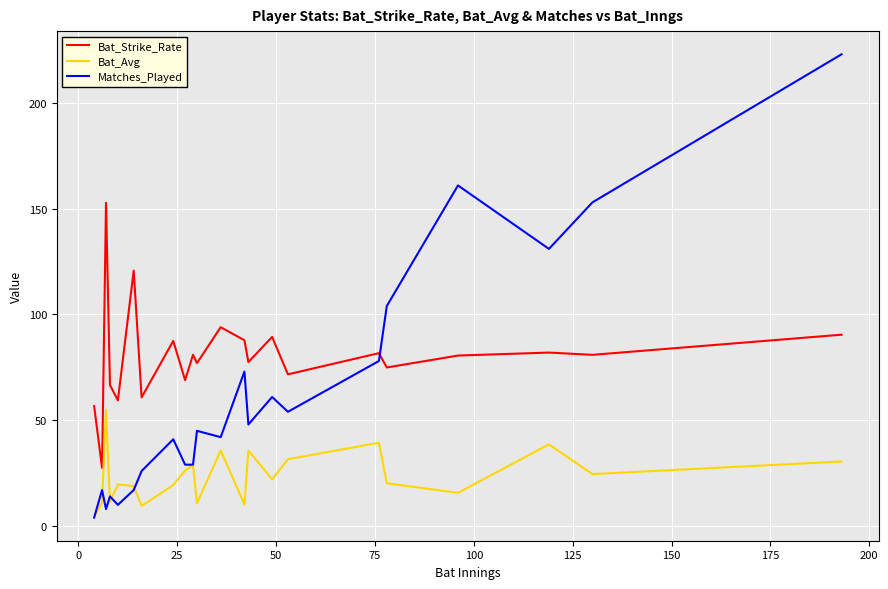

Which series has the largest range (max minus min)?

Matches_Played